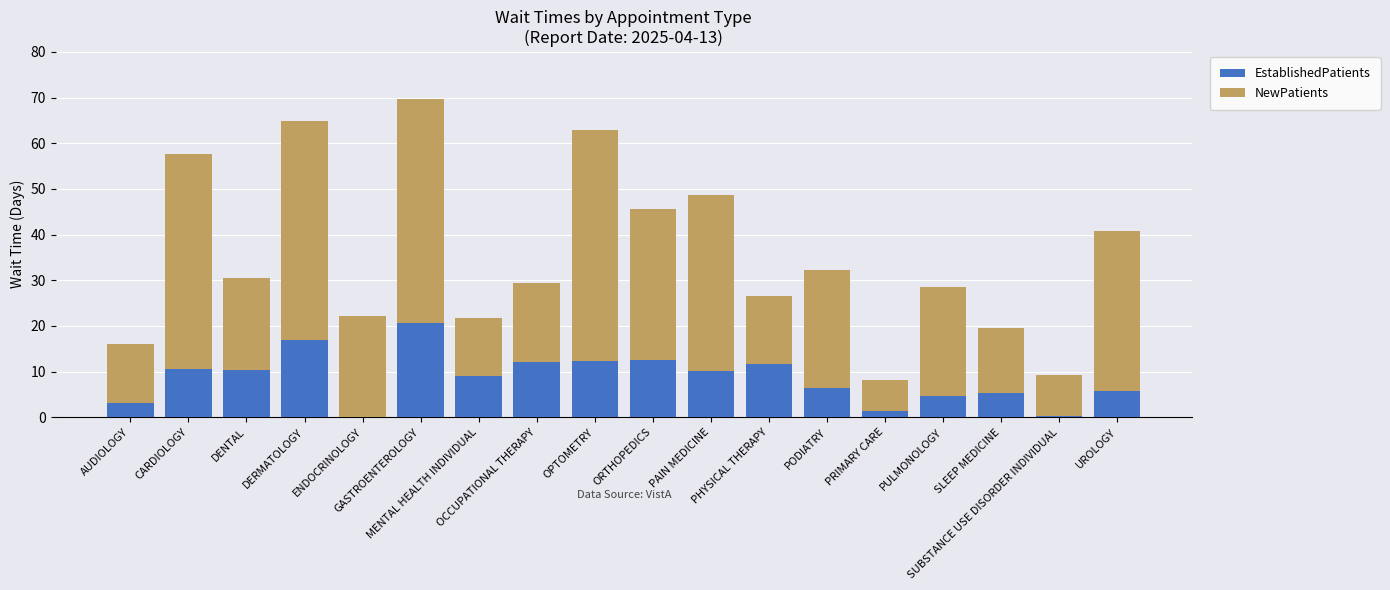

What is the sum of all EstablishedPatients values?

153.2